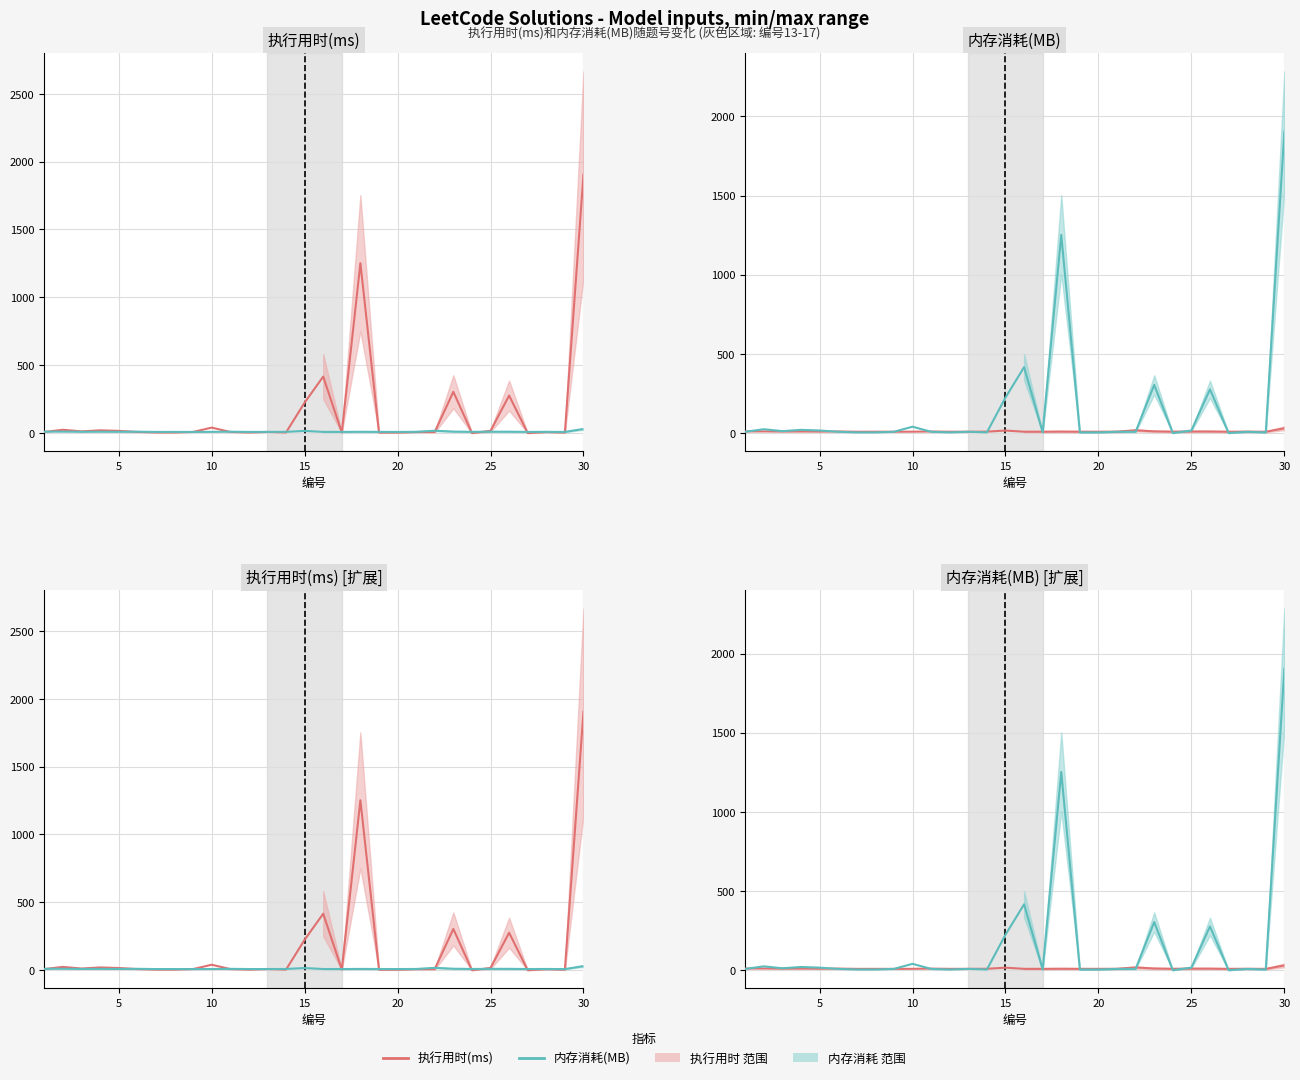

What is the sum of all 内存消耗(MB) values?

4600.0